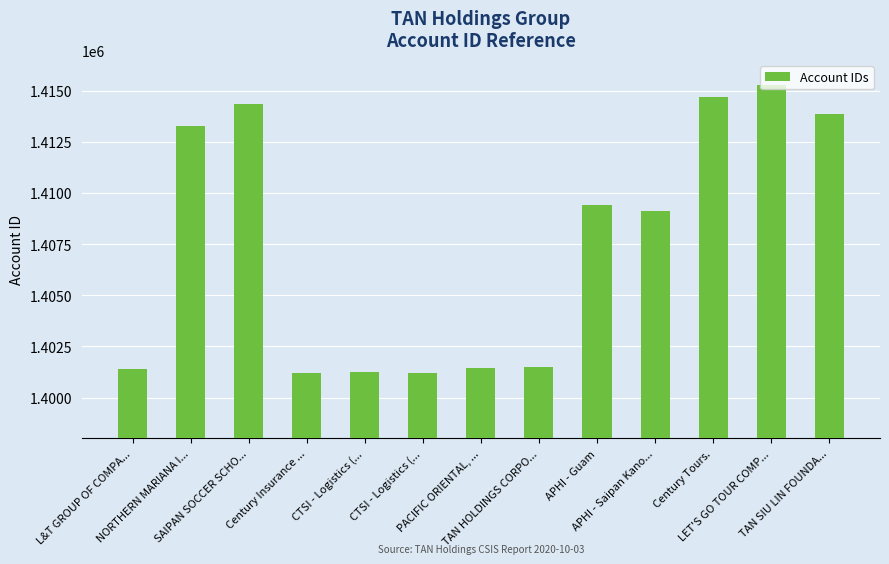

Which category has the lowest value across all series?

Century Insurance ...